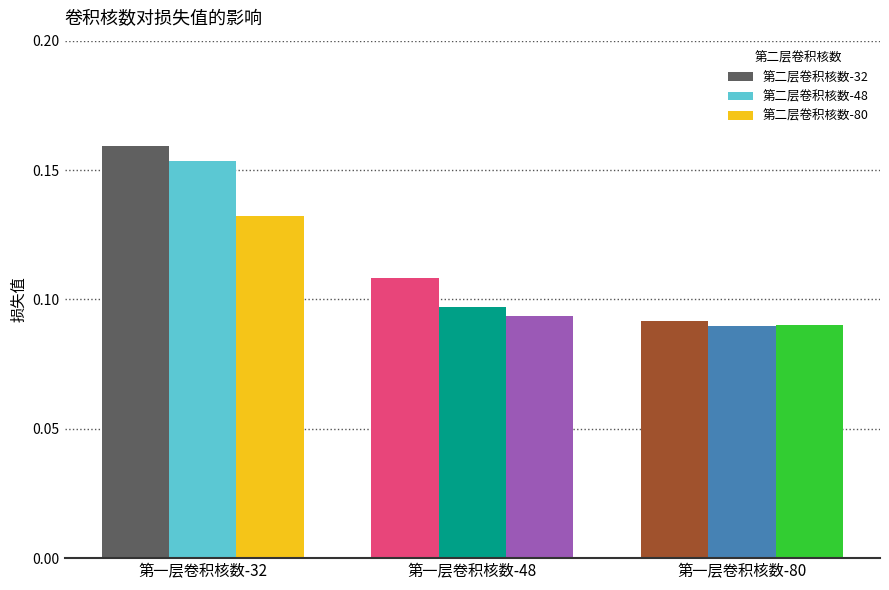

Rank the categories by 第二层卷积核数-48 value from lowest to highest.

第一层卷积核数-80, 第一层卷积核数-48, 第一层卷积核数-32